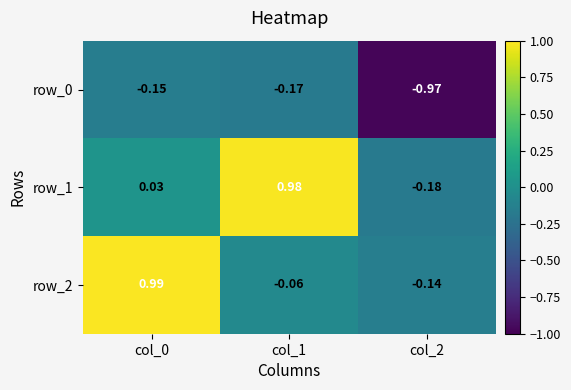

Is it true that row_2 equals 1.0 at col_0?

True